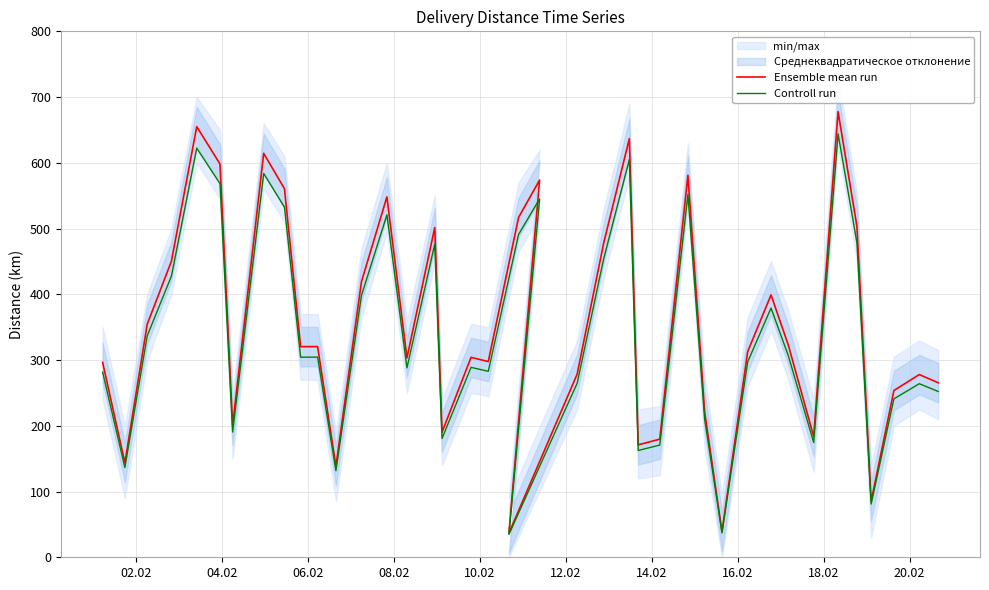

What are all the series names shown in the legend?

Ensemble mean run, Controll run